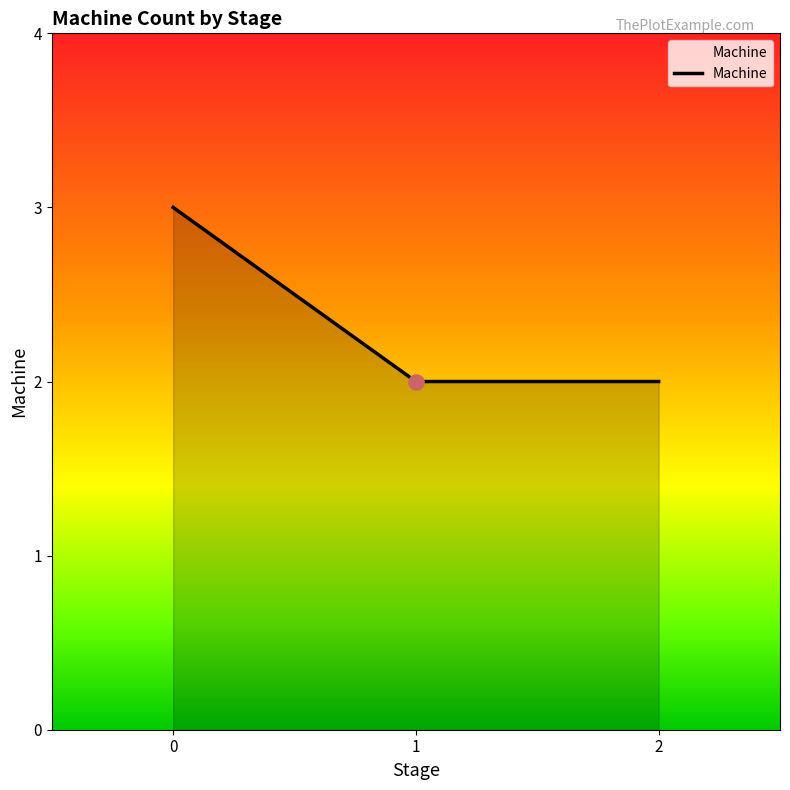

What is the ratio of the value at 0 to the value at 1?

1.5